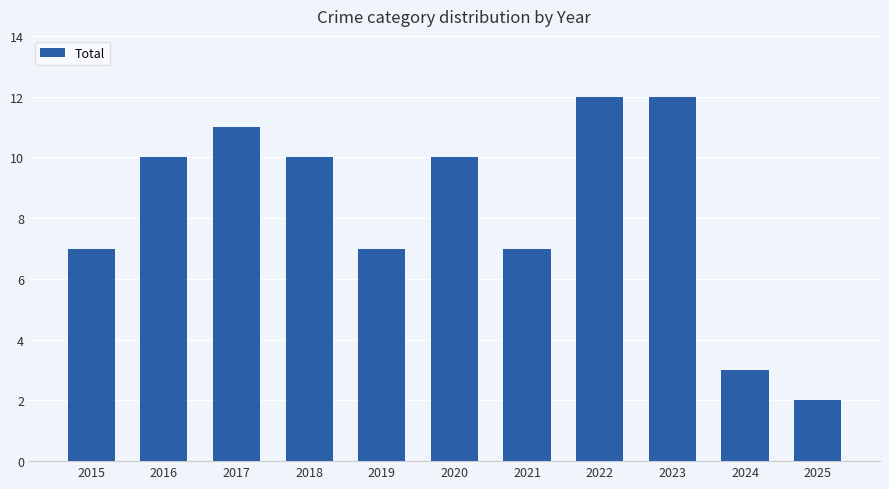

How many series are shown in this chart?

1